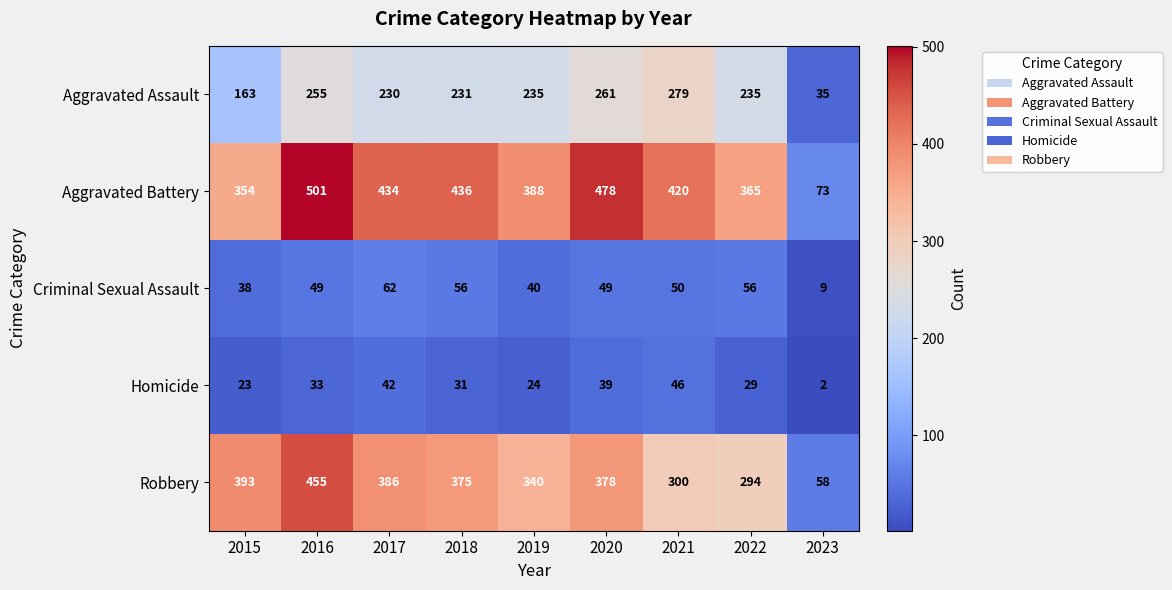

Which series has the widest spread of values?

Aggravated Battery